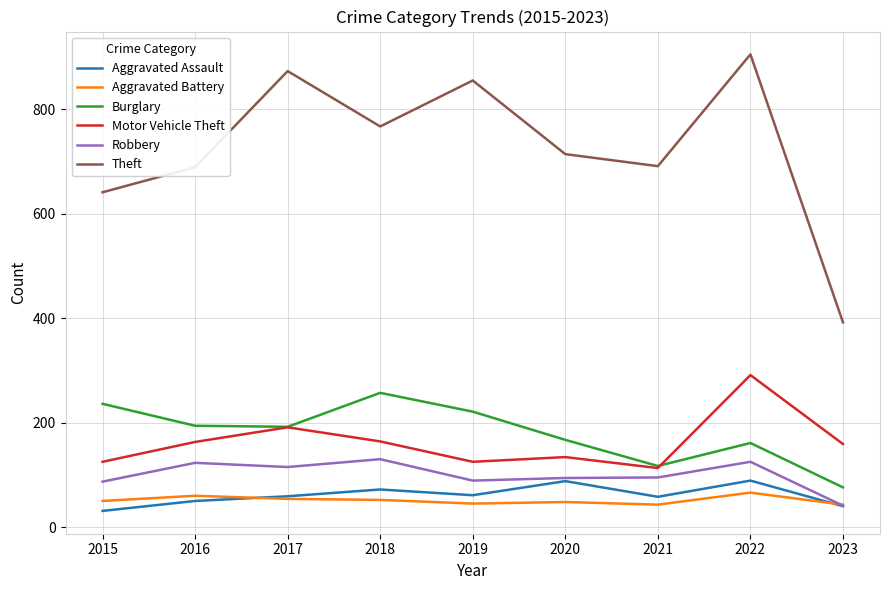

Which series has the largest total across all categories?

Theft